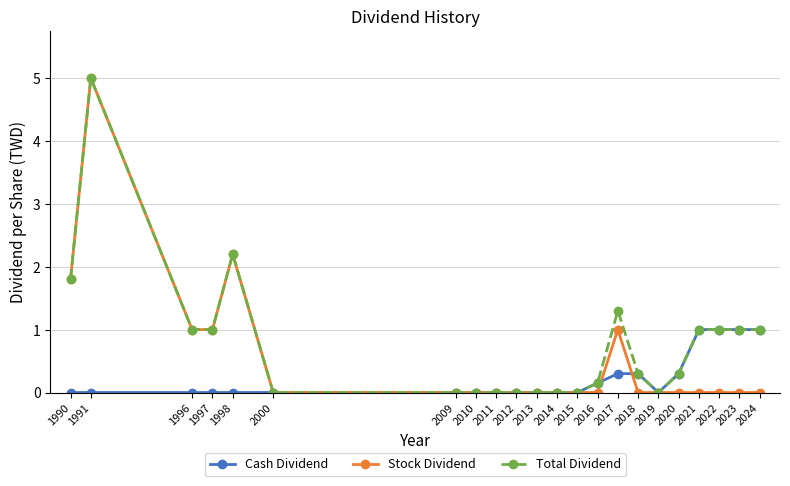

Where is the first local maximum for Total Dividend?

1991